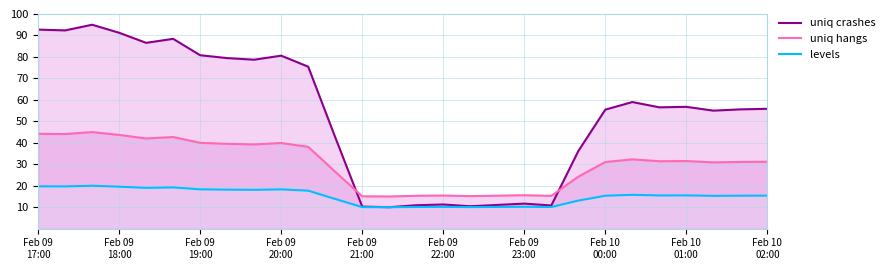

Rank the series by their maximum value, from highest to lowest.

uniq crashes, uniq hangs, levels